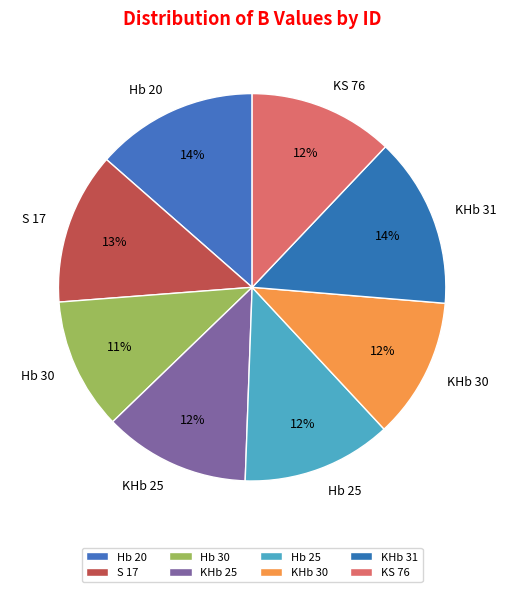

Is the sum of Hb 30 and Hb 20 greater than half?

No